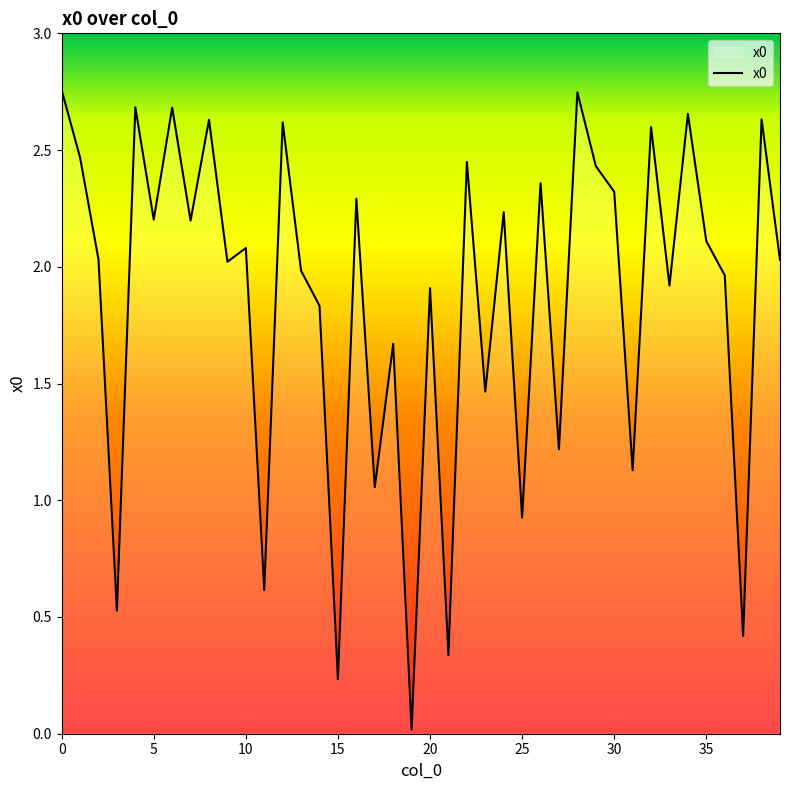

The chart shows a value of 0.9 at 25. True or false?

True